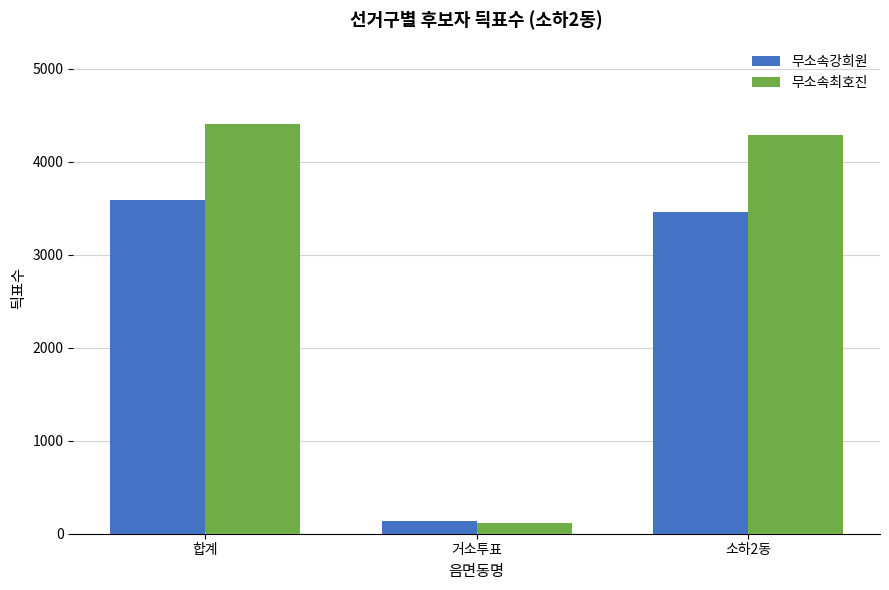

The 무소속강희원 series shows 135 at 거소투표. True or false?

True